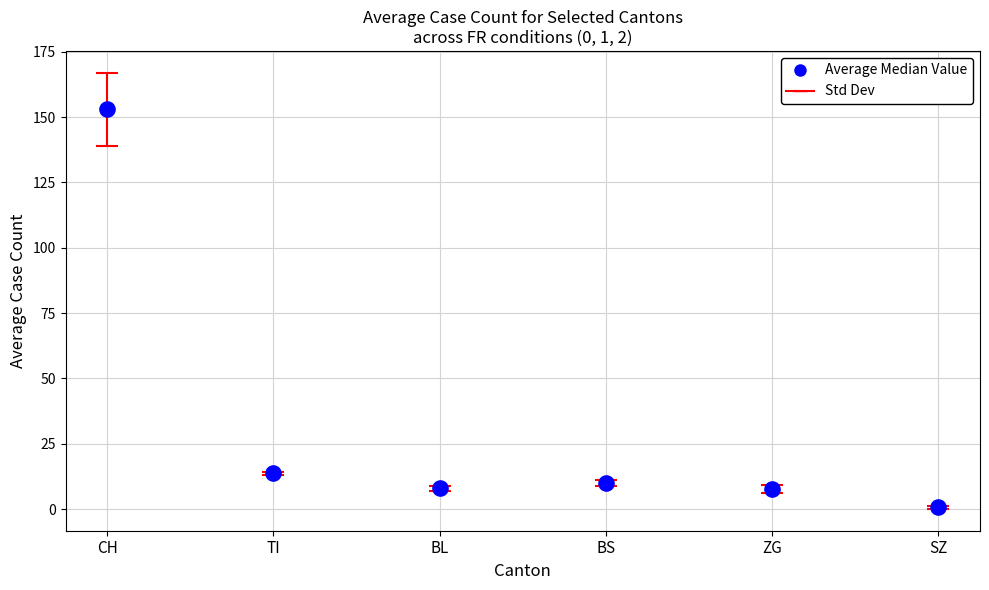

Is the value of BL at FR=2 greater than the value of ZG at FR=1?

Yes